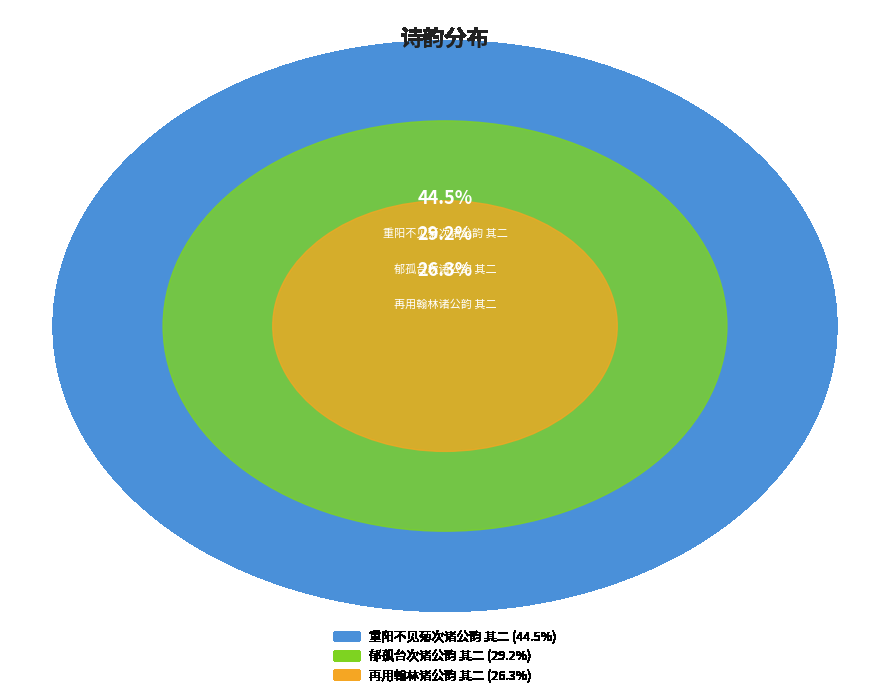

How many segments does this pie chart have?

3